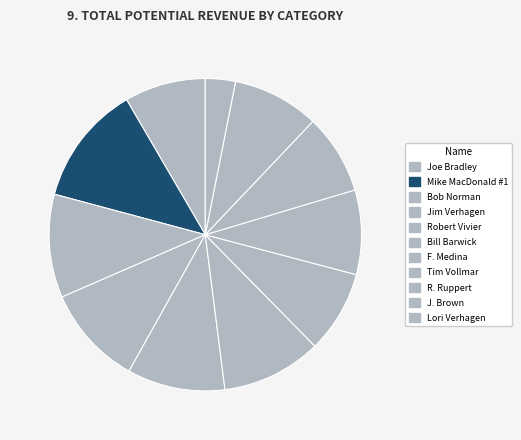

Count the number of slices in the pie.

11